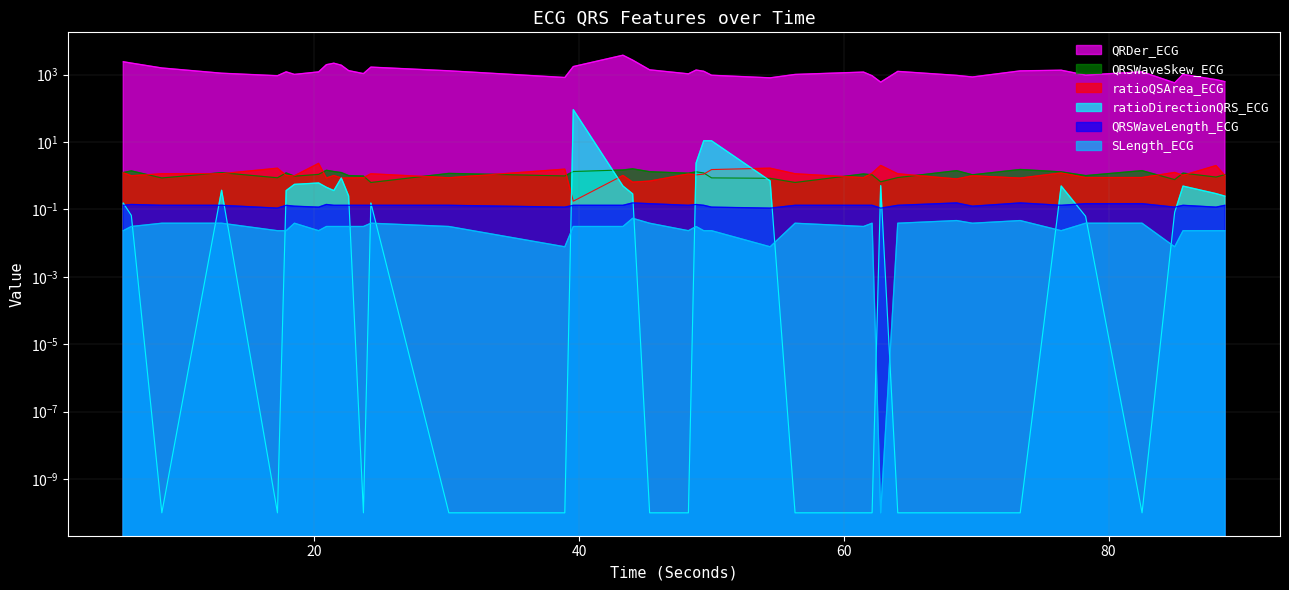

What is the approximate value of ratioQSArea_ECG at 44.0546875?

0.6